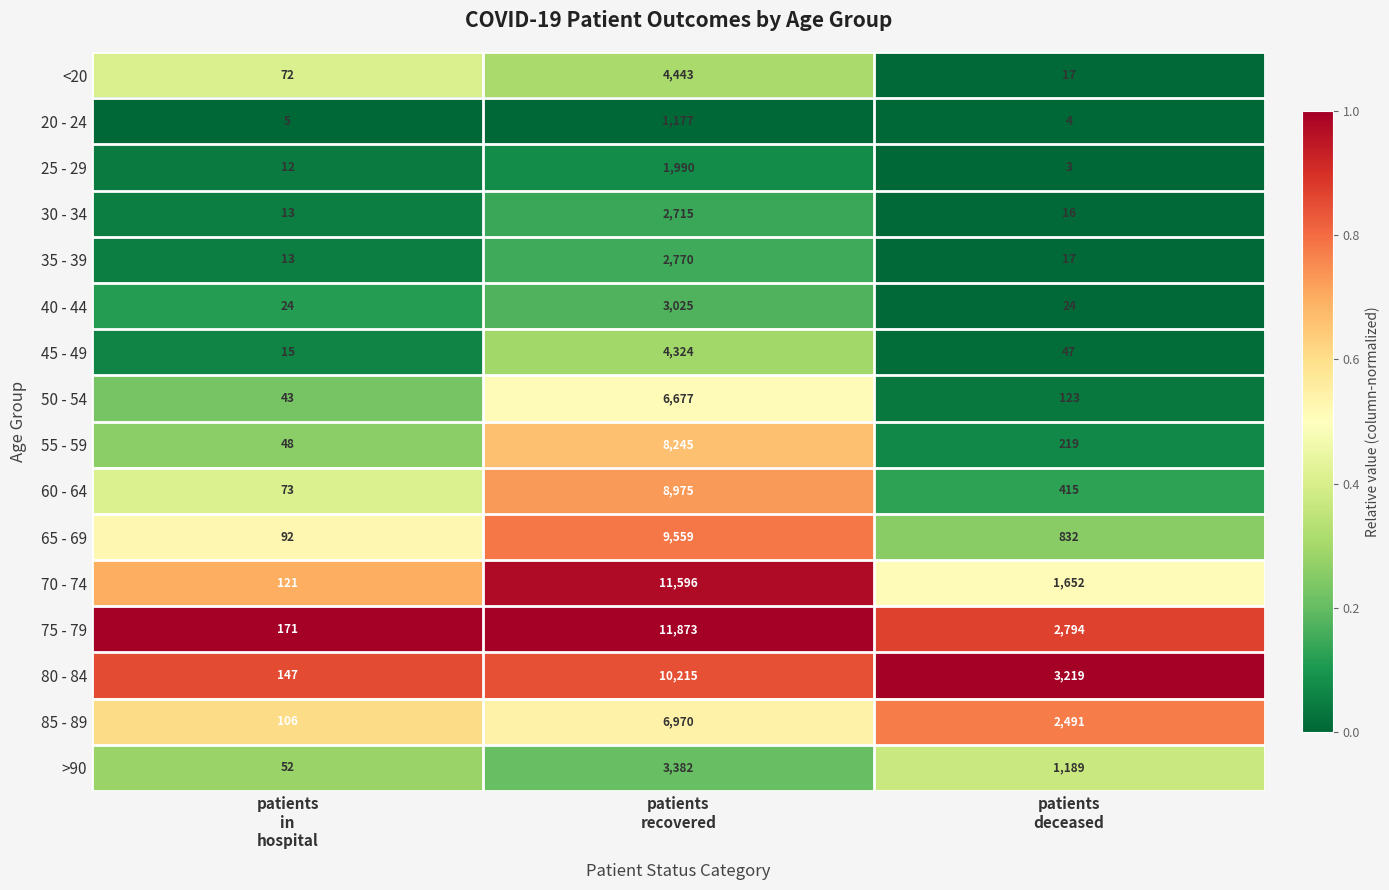

How many 40 - 44 values are between 24 and 3025?

3